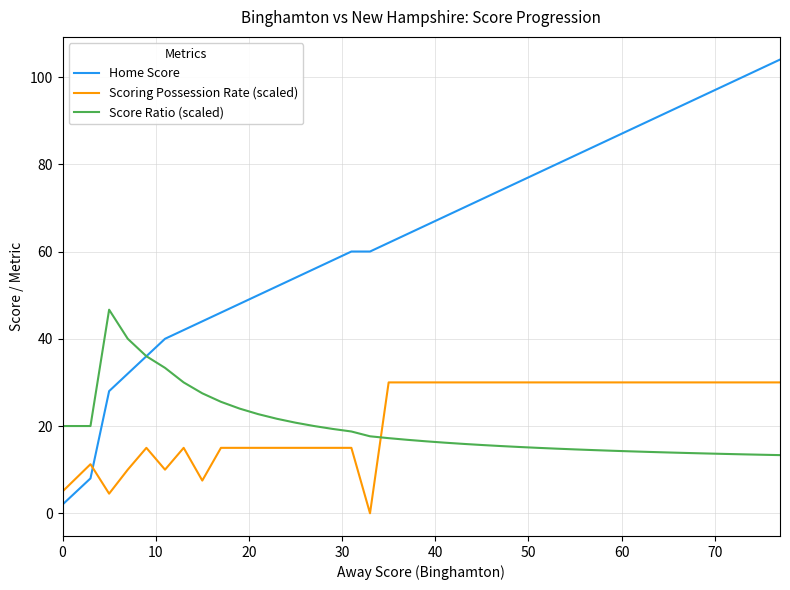

Rank the series by their maximum value, from highest to lowest.

Home Score, Score Ratio (scaled), Scoring Possession Rate (scaled)